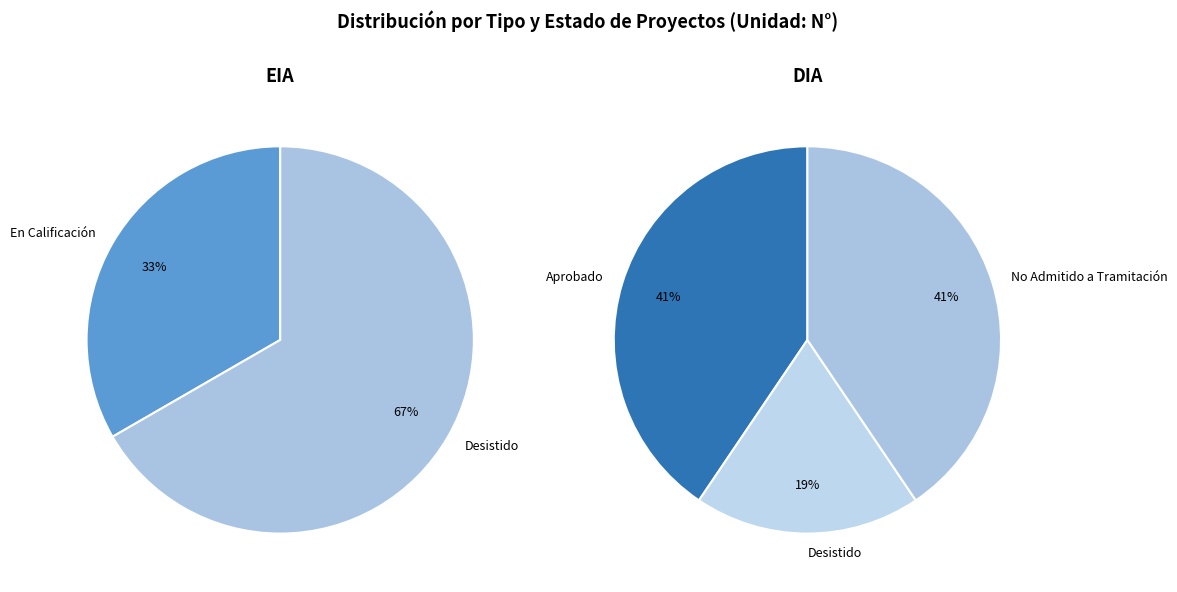

Is there any slice that represents more than half of the pie?

Yes